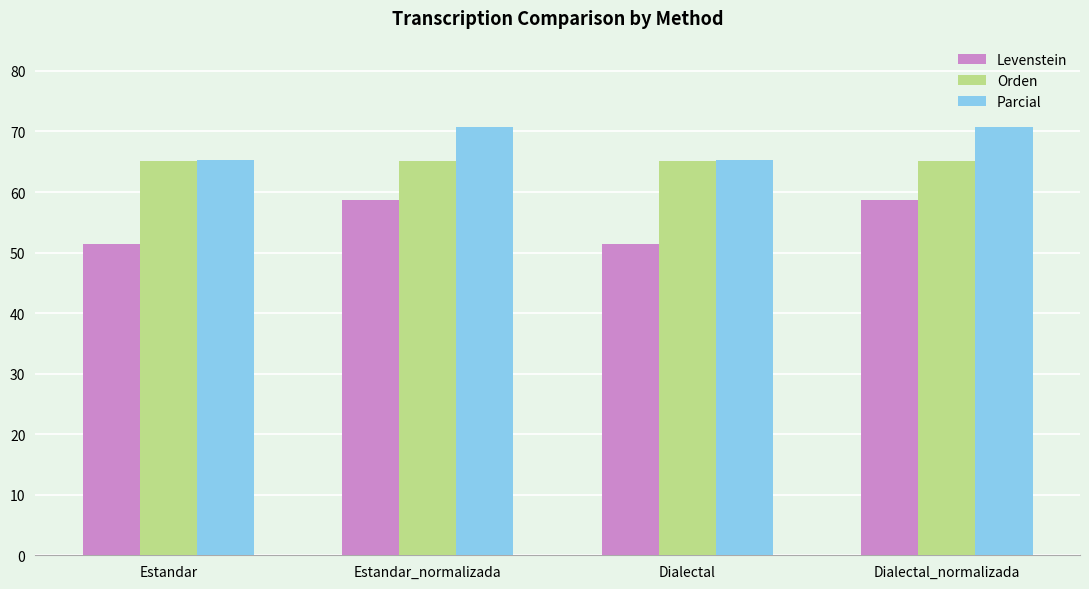

Which series has the largest total across all categories?

Parcial